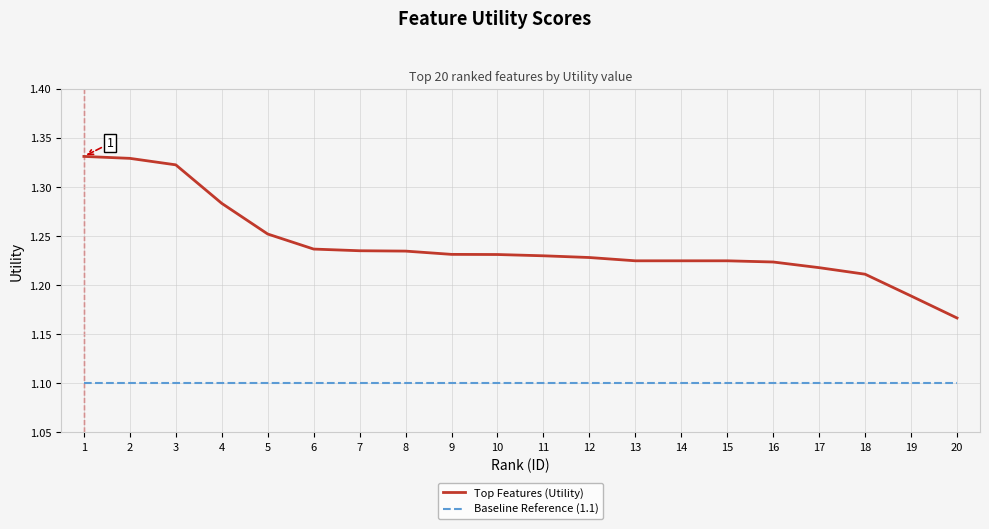

True or false: Baseline Reference (1.1) and Top Features (Utility) cross at least once.

False